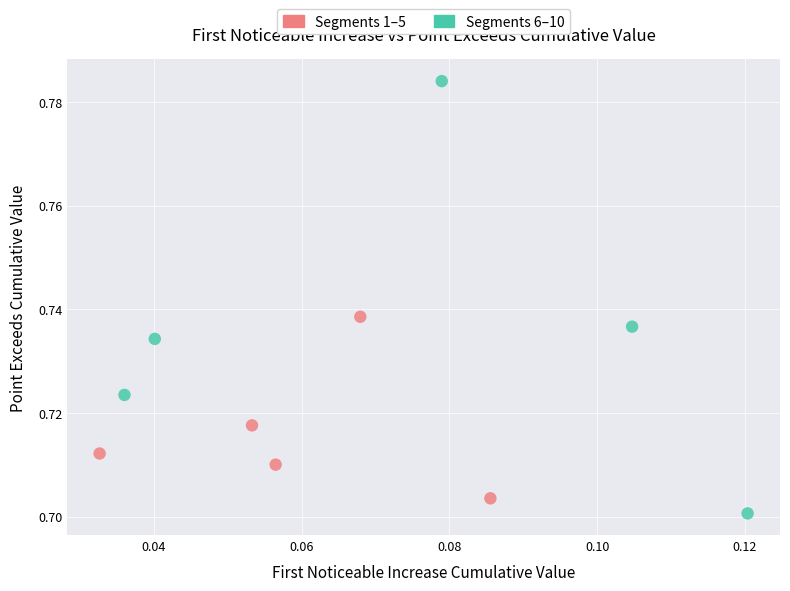

What are all the series names shown in the legend?

Segments 1–5, Segments 6–10